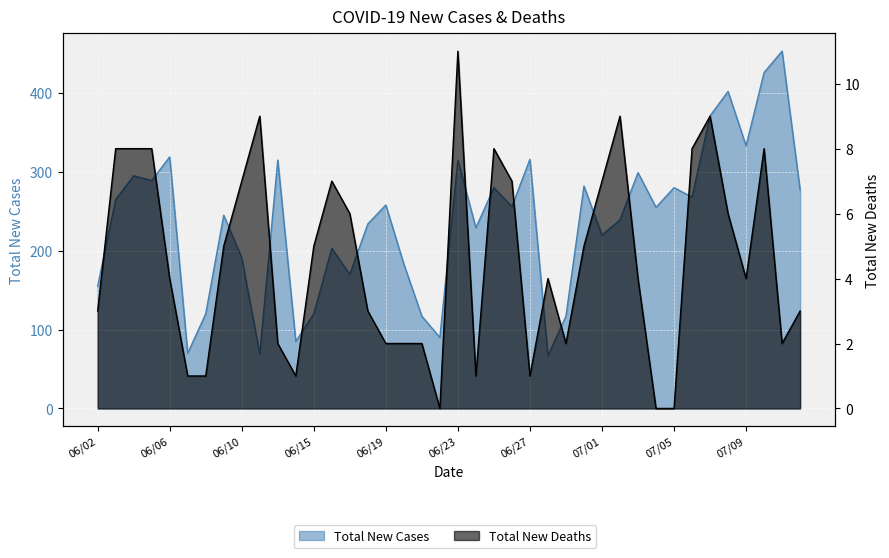

Where is Total New Cases nearest to the value 260?

06/19